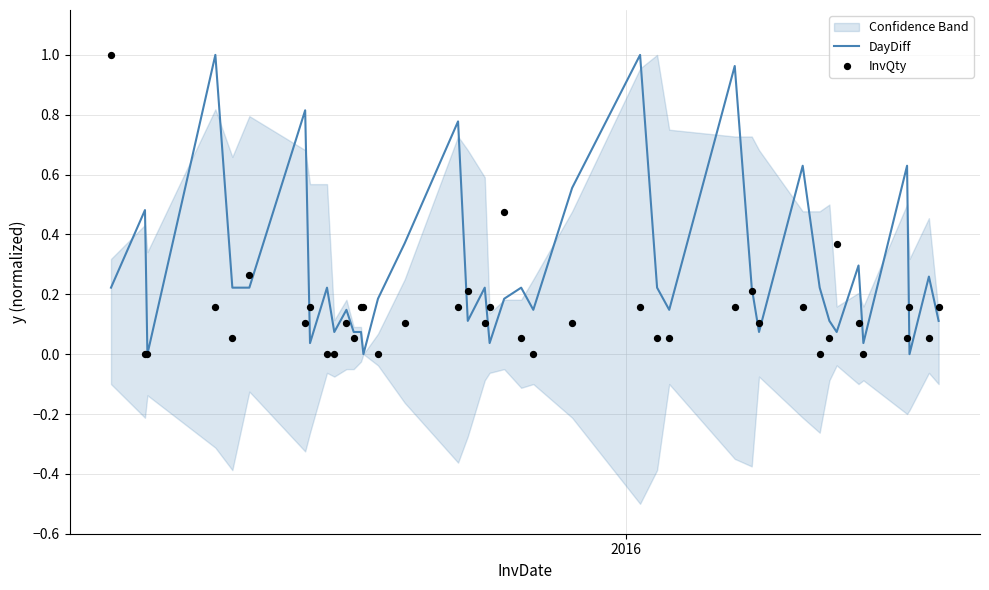

What are all the series names shown in the legend?

DayDiff, InvQty